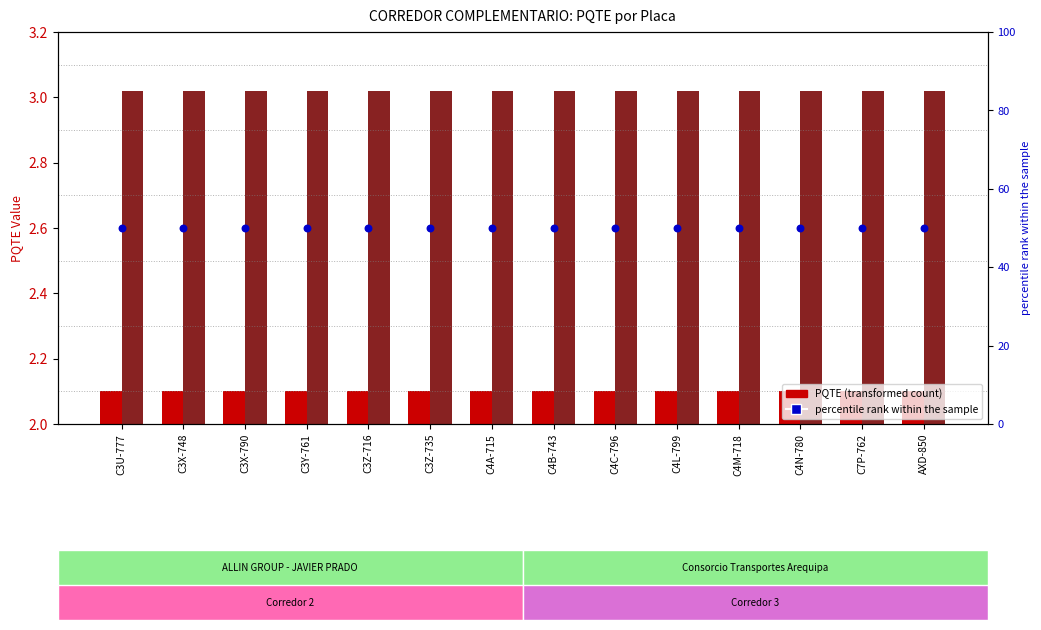

Which series contains the lowest Y value?

PQTE Corredor 2